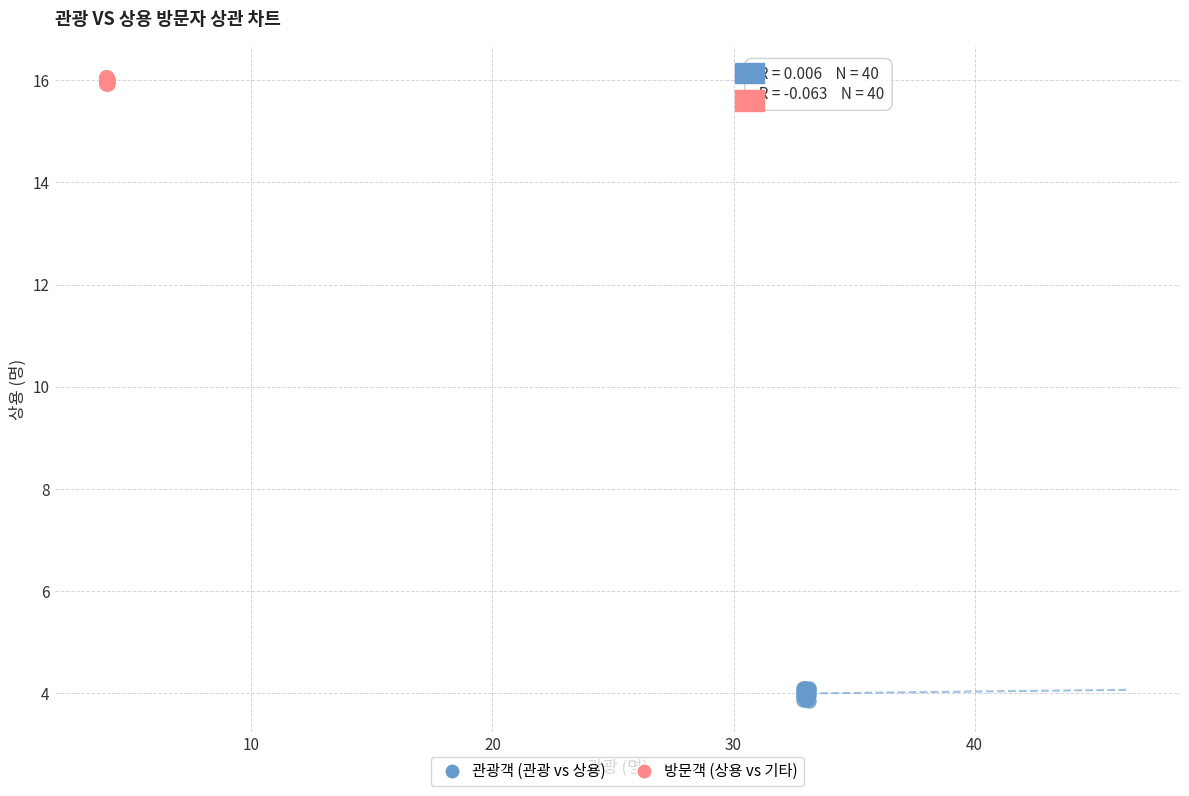

Which series contains the highest Y value?

방문객 (상용 vs 기타)